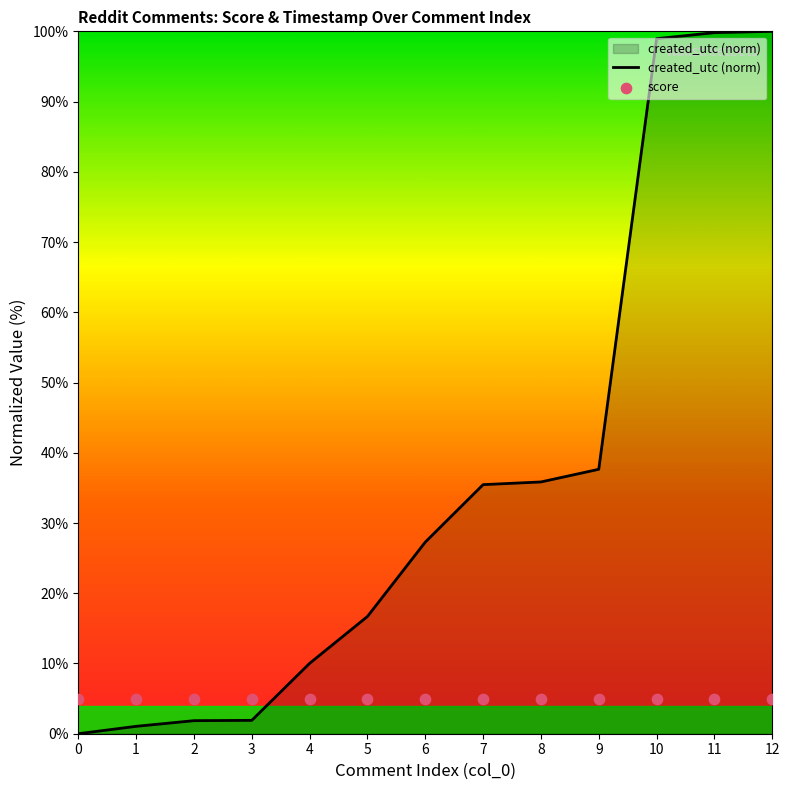

At which category is the sum across all series the highest?

12